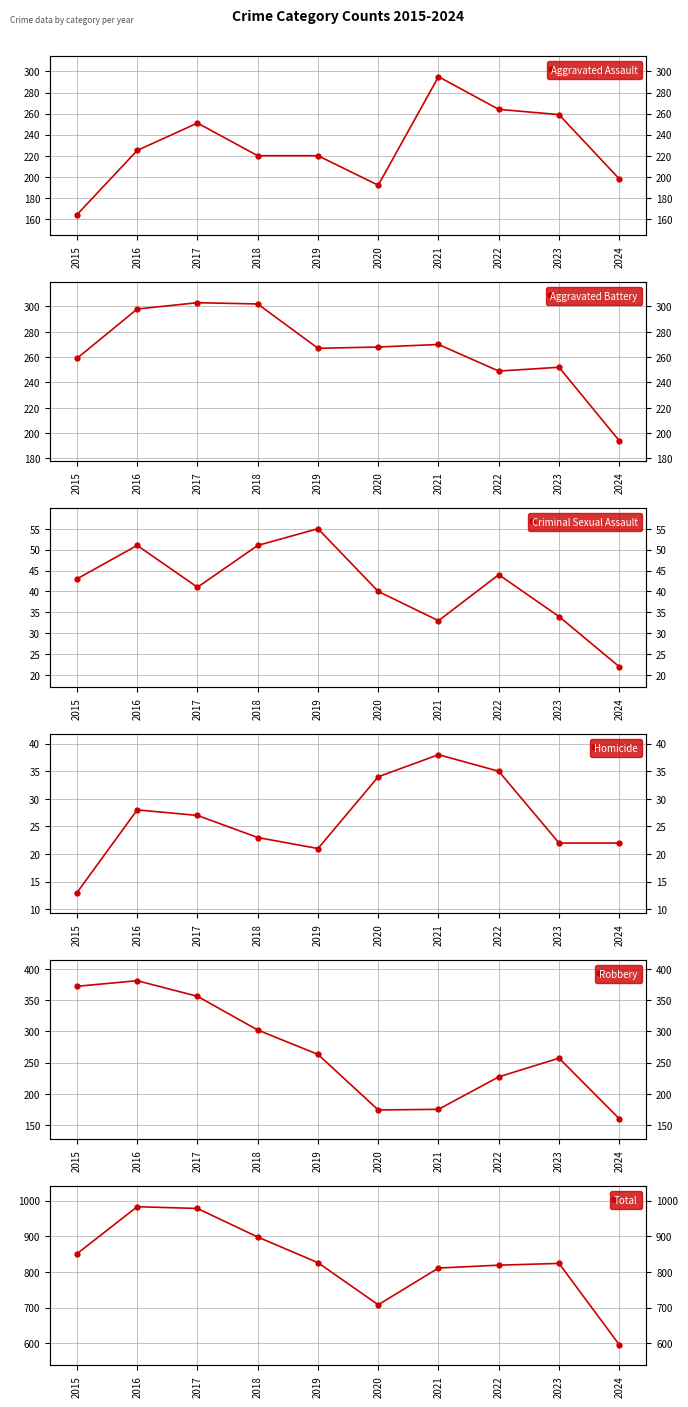

Which series has the largest range (max minus min)?

Total